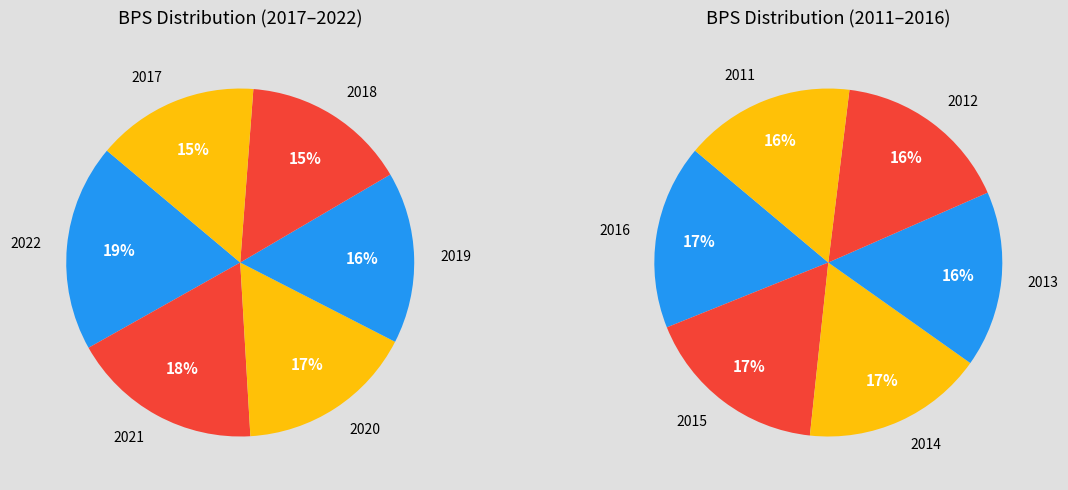

Which category has the smallest portion of the pie?

2011